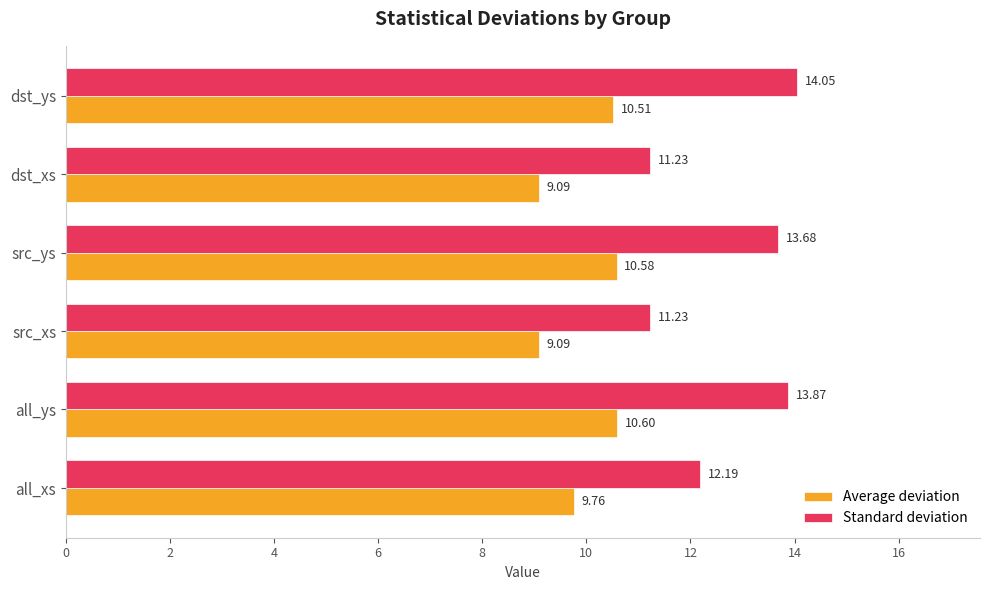

What is the greatest value displayed?

14.1